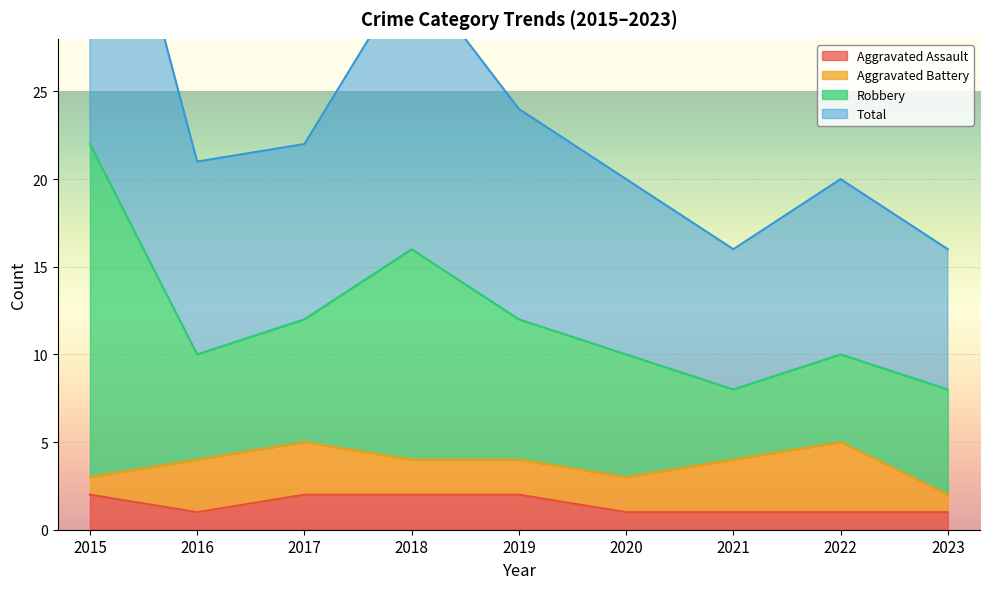

Count the Total values in the range 10 to 12.

5